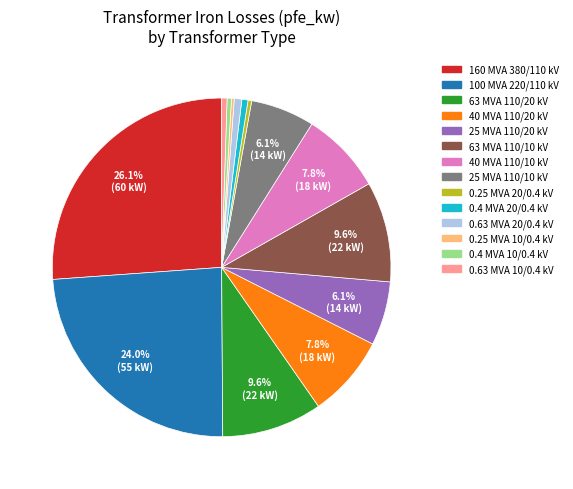

Is there any slice that represents more than half of the pie?

No